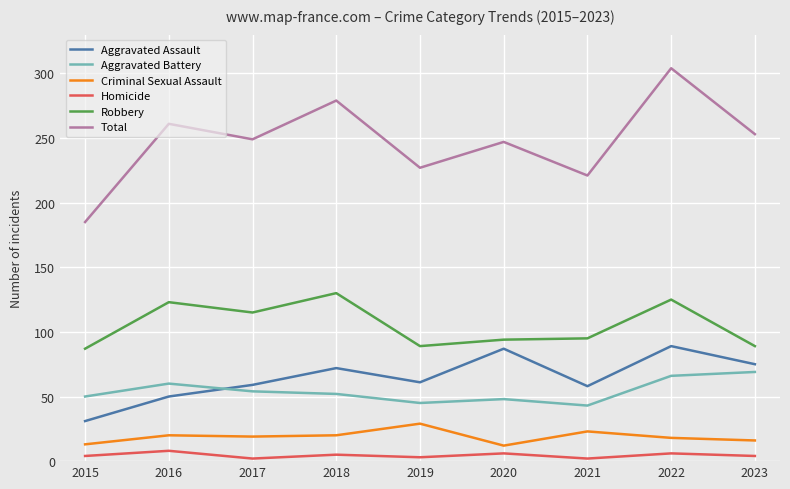

What is the minimum value for Aggravated Assault?

31